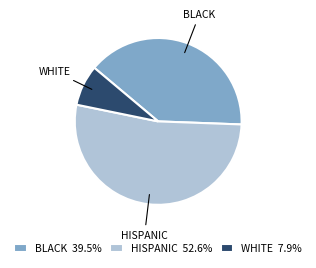

Between HISPANIC and BLACK, which is larger?

HISPANIC